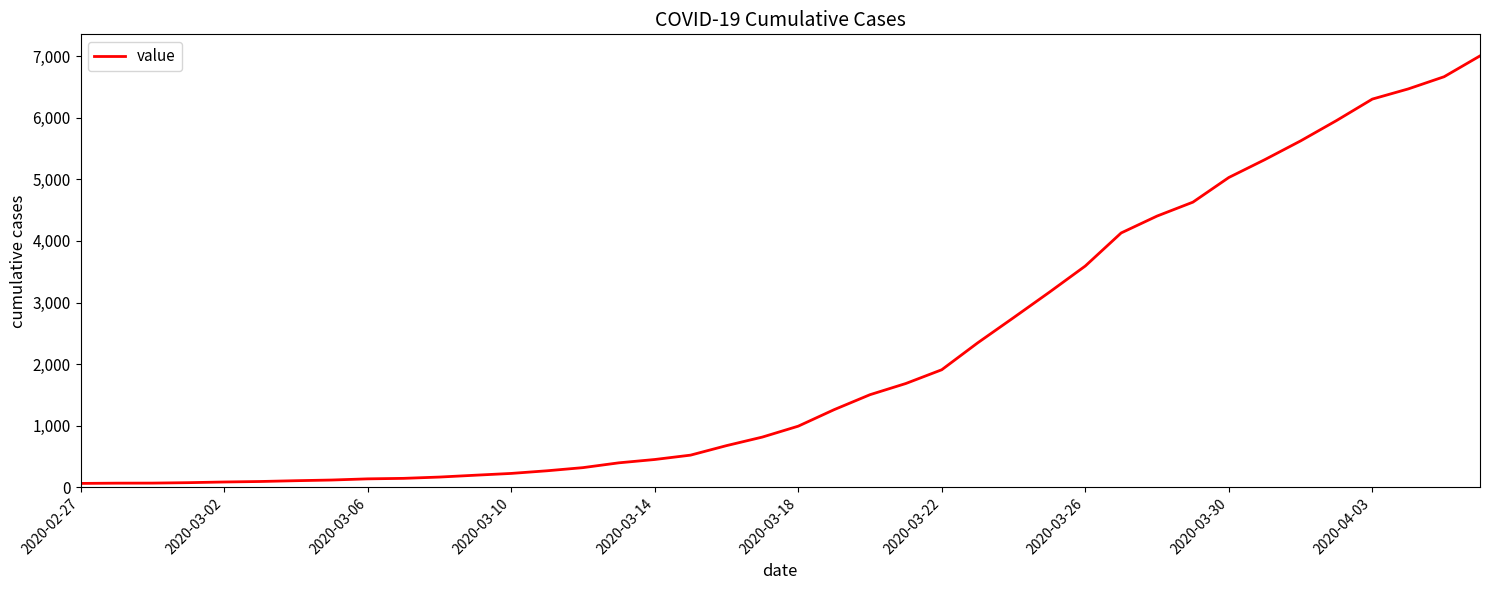

What is the difference between the maximum and minimum values?

6940